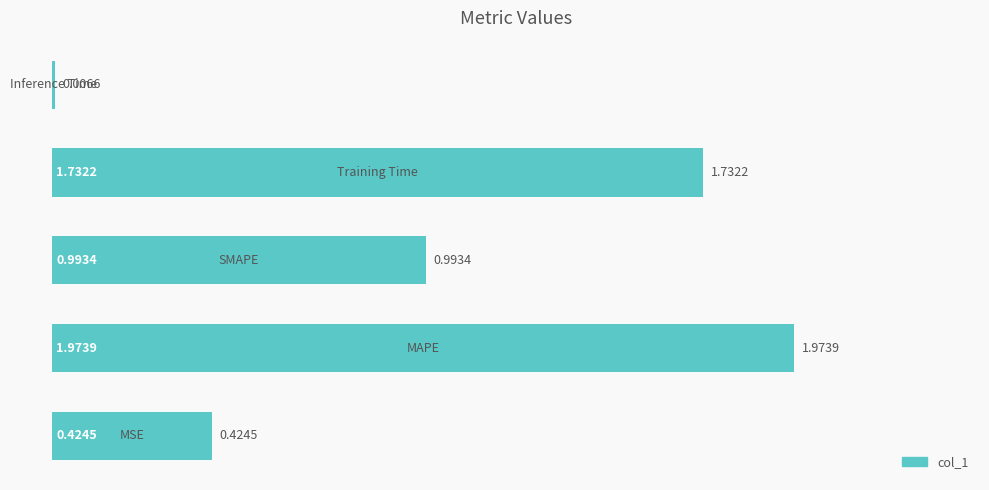

What is the sum of all values?

5.1